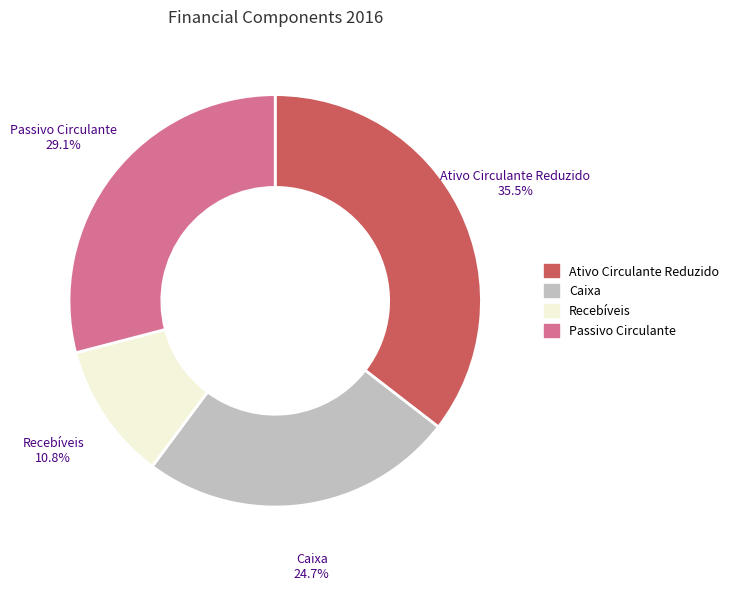

To the nearest percent, what portion does Caixa represent?

25%